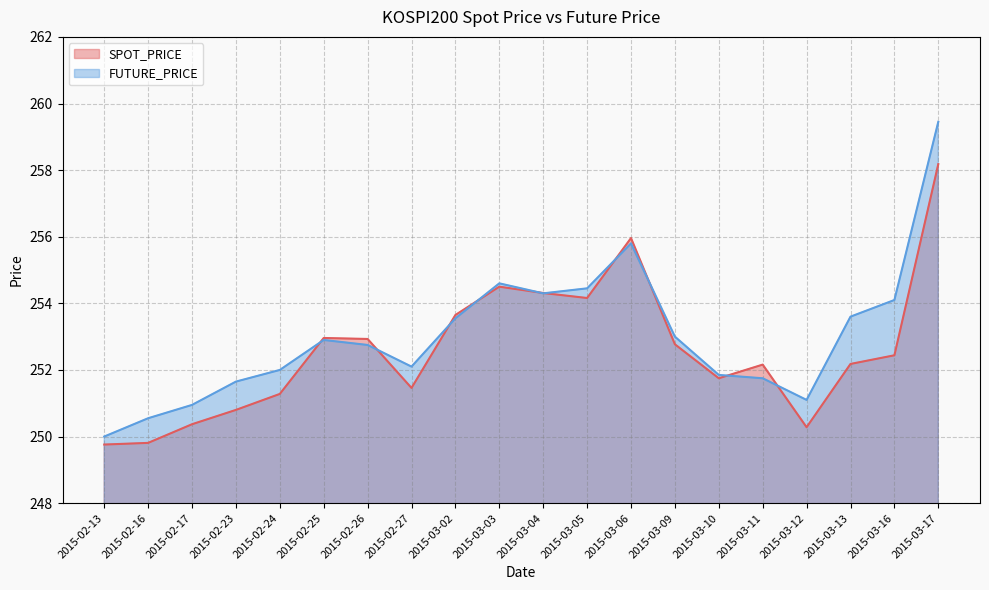

Where is SPOT_PRICE nearest to the value 253?

2015-02-25